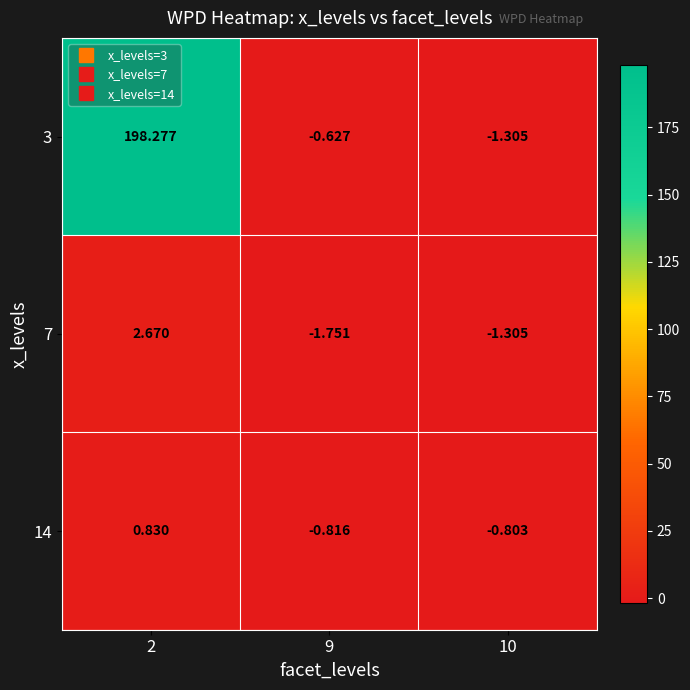

Rank the series by their maximum value, from highest to lowest.

3, 7, 14